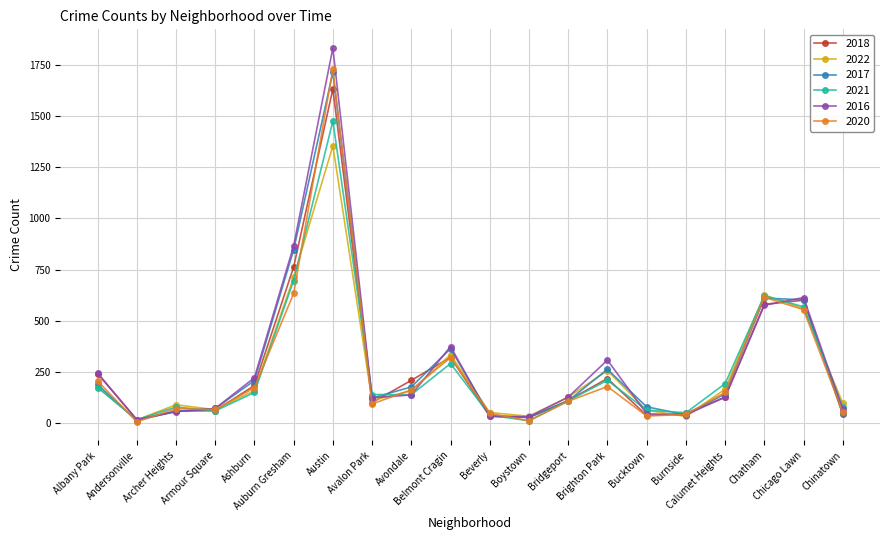

True or false: 2018 and 2021 intersect in this chart.

True